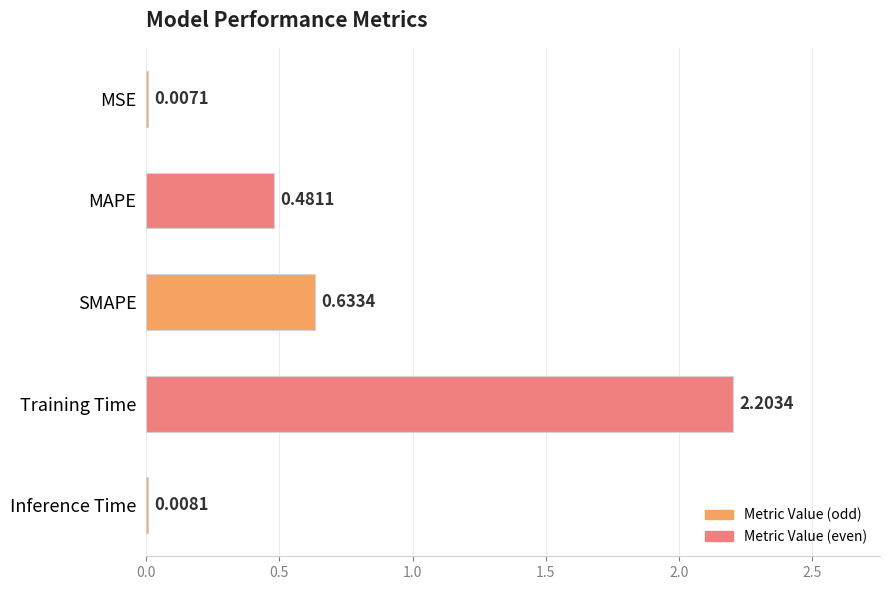

What is the sum of the values at Training Time and SMAPE?

2.8